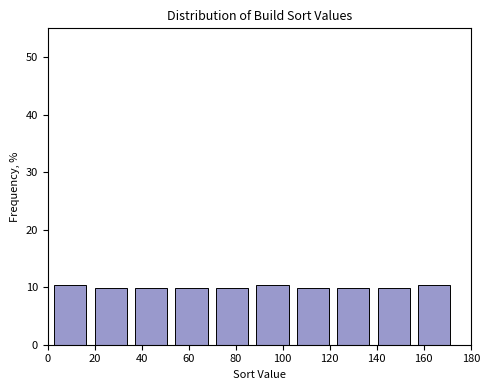

Reading left to right, list every bar in this chart as the range it spans on the x-axis followed by its height. Neither the bar edges nor the heights are printed on the chart, so give them approximately, as read against the axes.

1.0 to 18.2: 10
18.2 to 35.4: 10
35.4 to 52.6: 10
52.6 to 69.8: 10
69.8 to 87.0: 10
87.0 to 104.2: 10
104.2 to 121.4: 10
121.4 to 138.6: 10
138.6 to 155.8: 10
155.8 to 173.0: 10